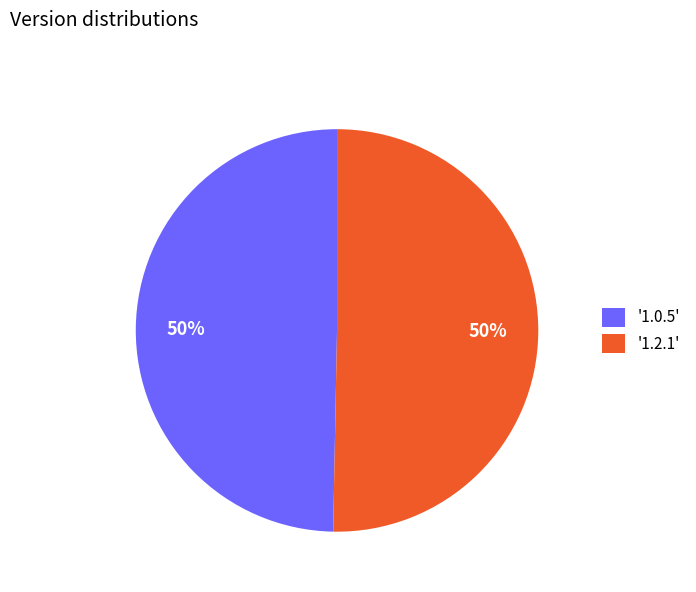

The '1.0.5' slice represents 40% of the pie. True or false?

False